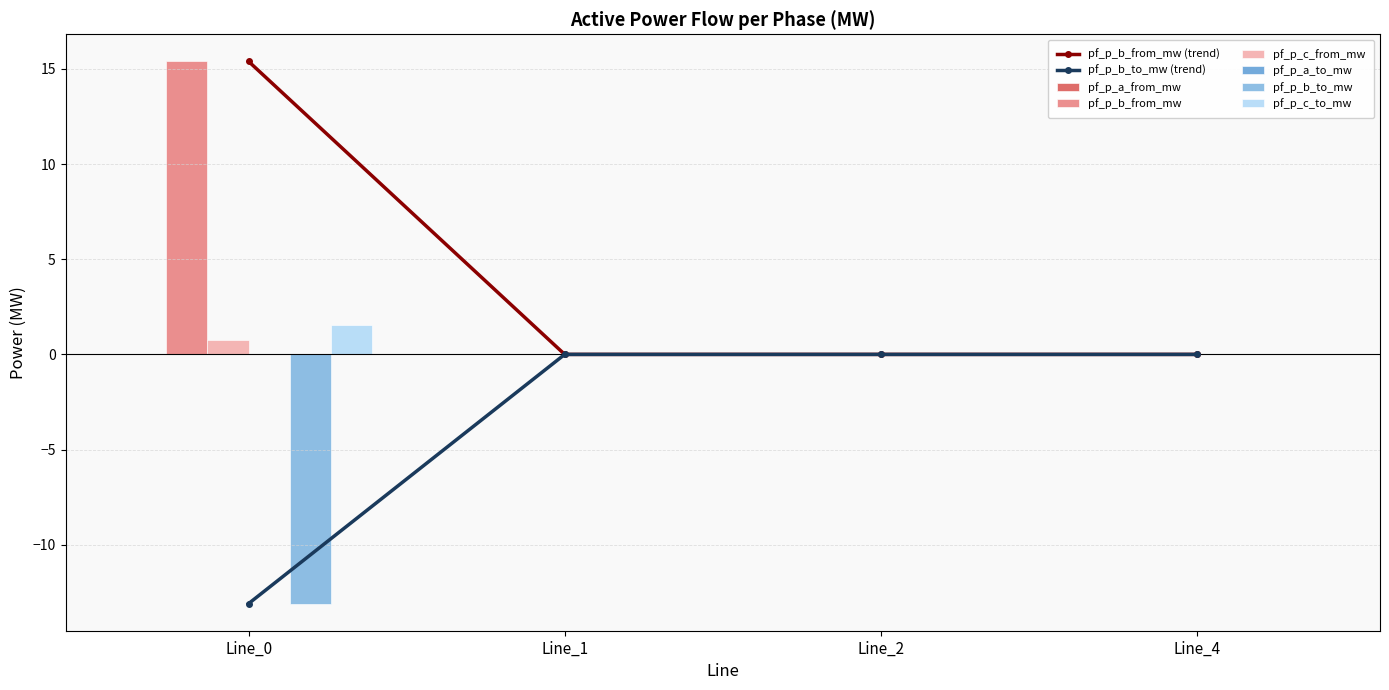

Is it true that pf_p_b_from_mw equals 0.0 at Line_1?

True